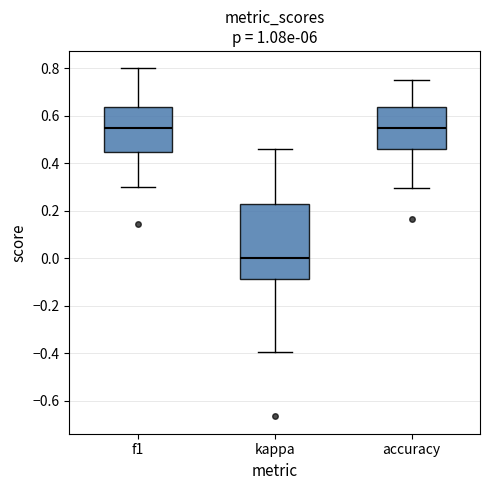

Where does the median line of the box for f1 sit on the y-axis? The values are not printed on the chart, so give them approximately, as read against the axis.

0.54